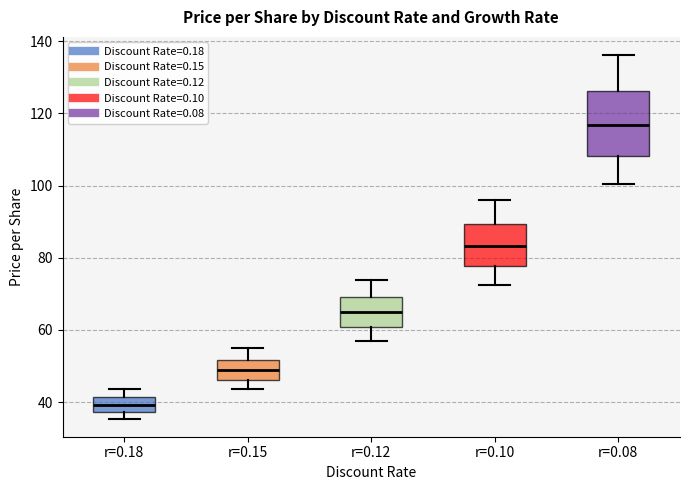

Reading left to right, transcribe this box plot: for each box, give where its median line is, the range the box spans, and where its two whiskers end, as read against the y-axis. The values are not printed on the chart, so give them approximately, as read against the axis.

r=0.18: median 40, box 38 to 42, whiskers 36 to 44
r=0.15: median 48, box 46 to 52, whiskers 44 to 54
r=0.12: median 64, box 60 to 70, whiskers 56 to 74
r=0.10: median 84, box 78 to 90, whiskers 72 to 96
r=0.08: median 116, box 108 to 126, whiskers 100 to 136